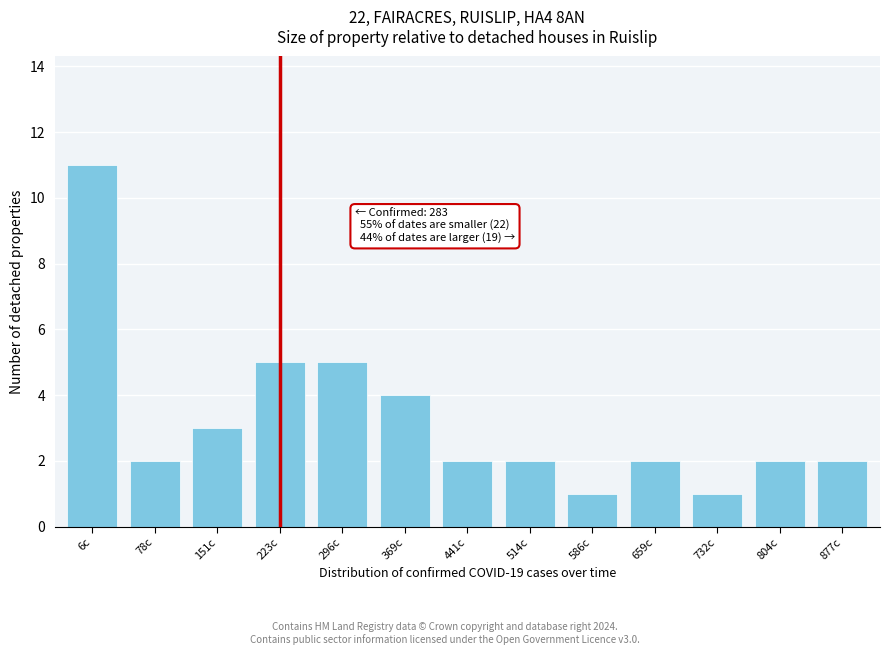

Reading left to right, list all the values displayed in this chart.

6c=11	78c=2	151c=3	223c=5	296c=5	369c=4	441c=2	514c=2	586c=1	659c=2	732c=1	804c=2	877c=2